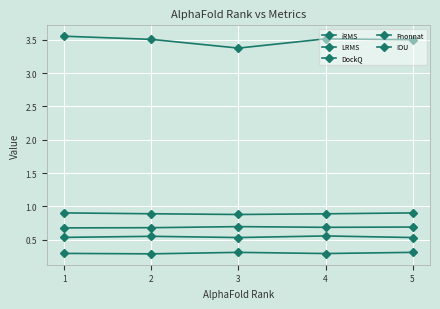

What is the value of the DockQ point at the 1st from the left?

0.7